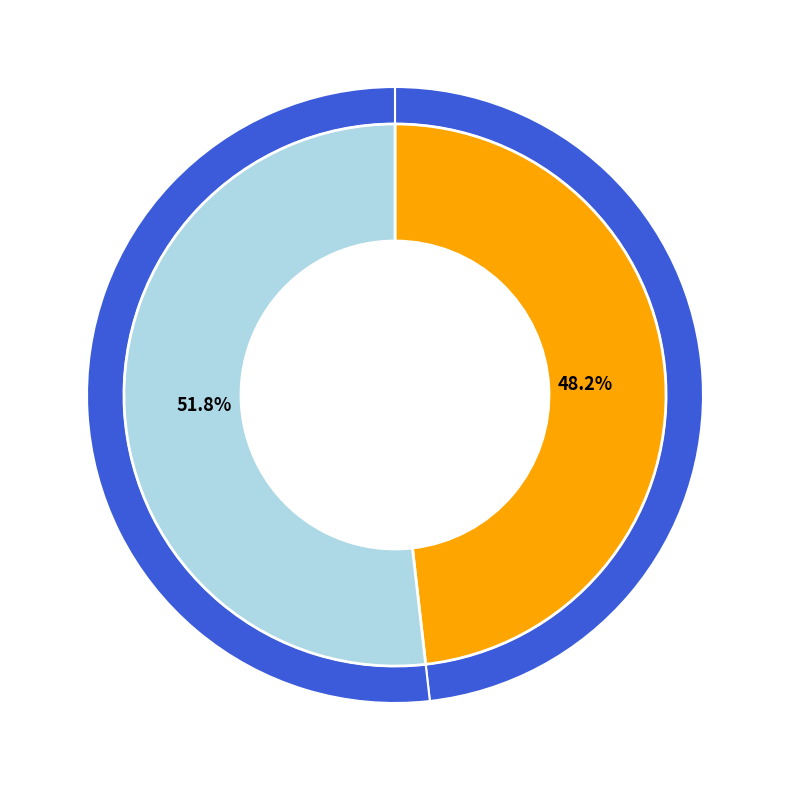

To the nearest percent, what is the combined percentage of 104973 and 66361719?

100%